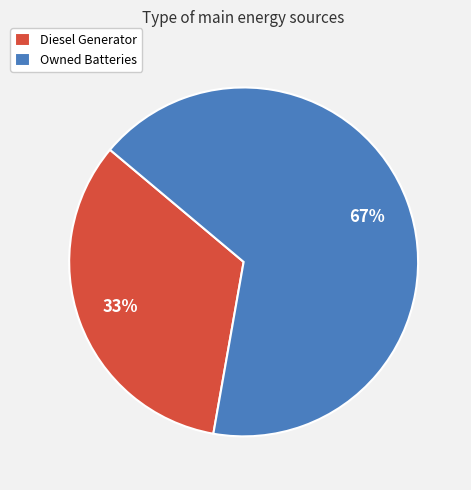

To the nearest percent, what is the average slice percentage?

50%